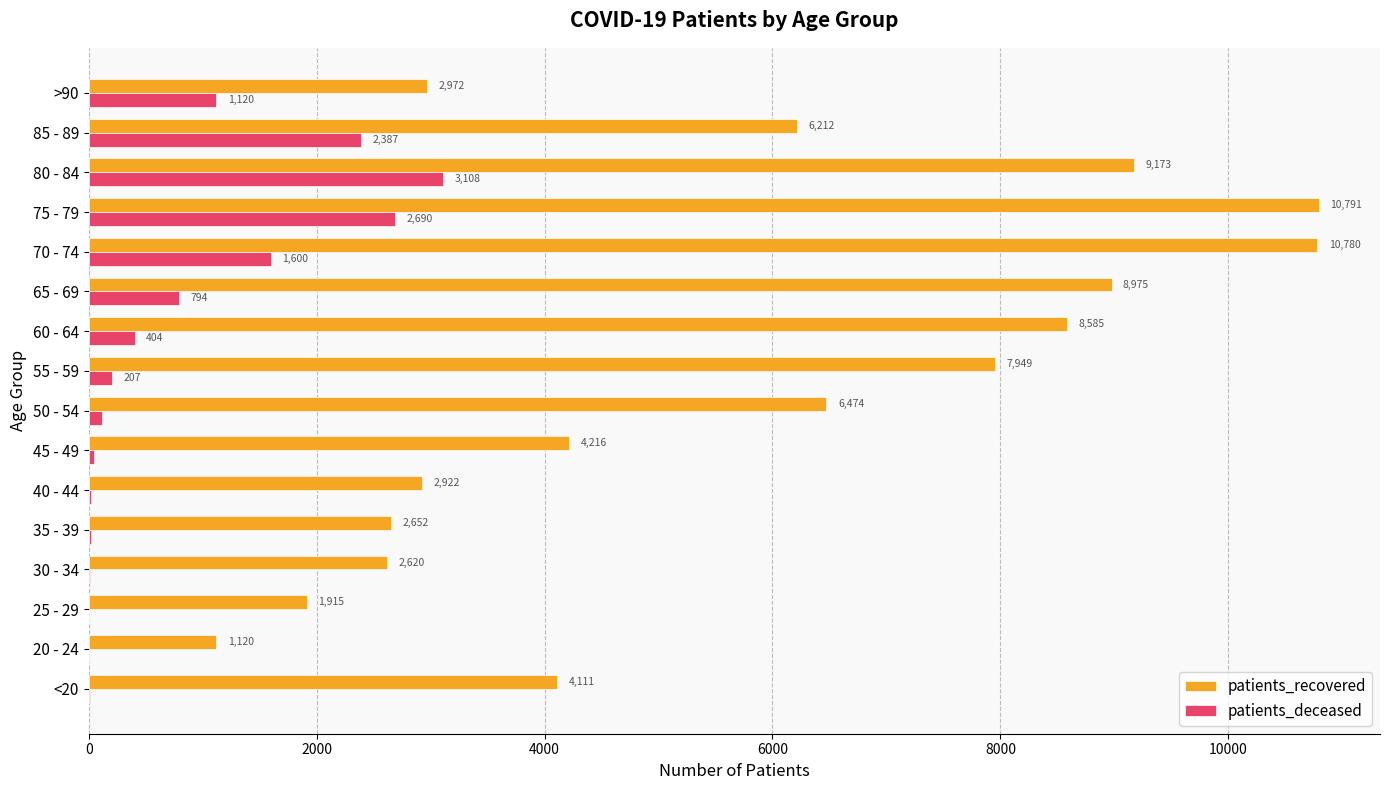

What is the sum of all patients_deceased values?

12550